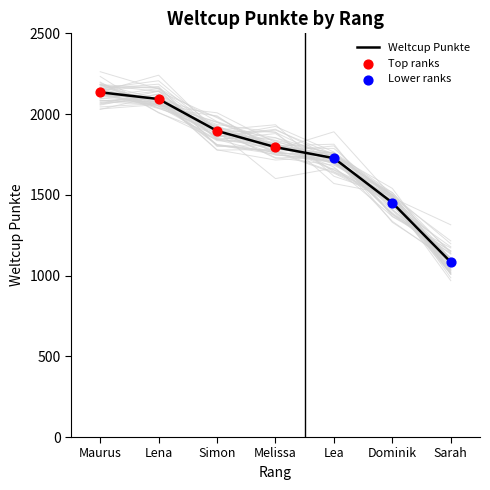

The Weltcup Punkte series shows 1727 at Lea. True or false?

True